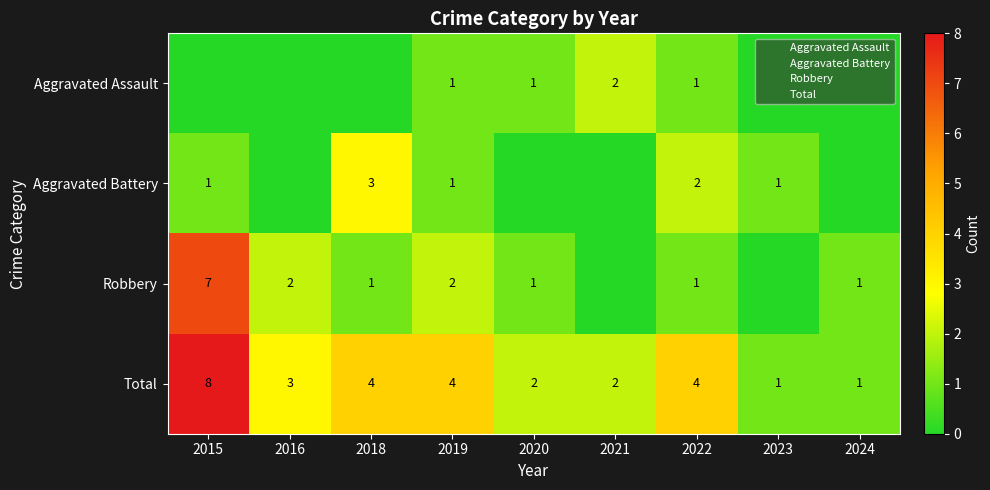

Rank the series at 2020 from highest to lowest value.

Total, Aggravated Assault, Robbery, Aggravated Battery